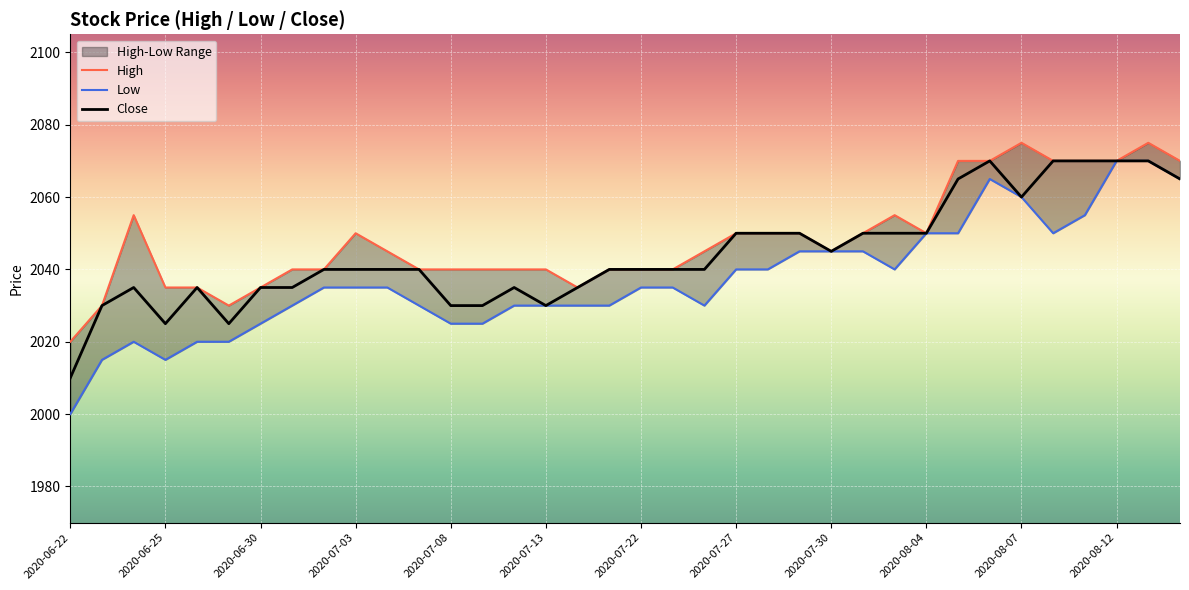

What is the sum of all Close values?

73595